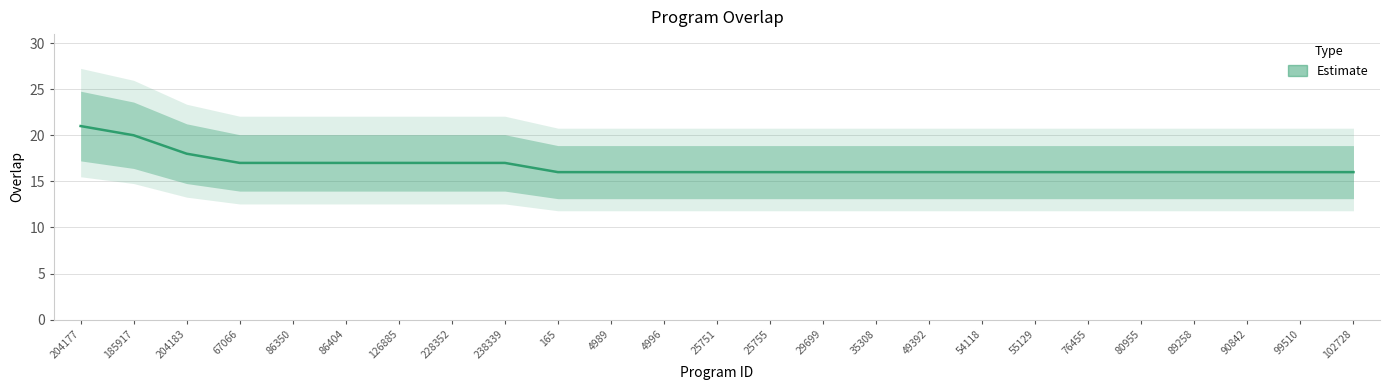

At which category does the chart reach its peak across all series?

204177